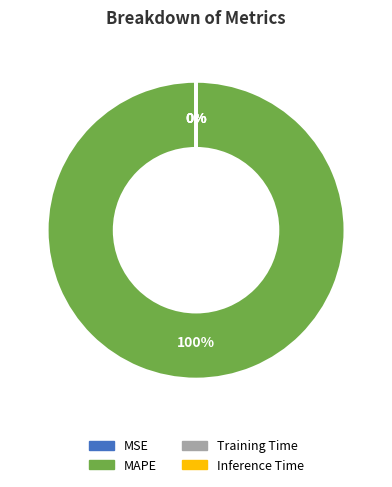

To the nearest percent, what is the average slice percentage?

25%